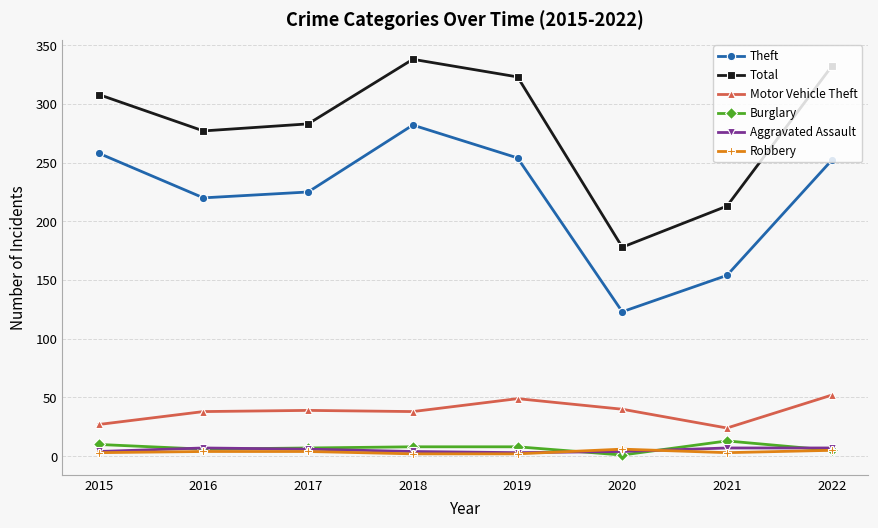

How many lines are shown in the chart?

6